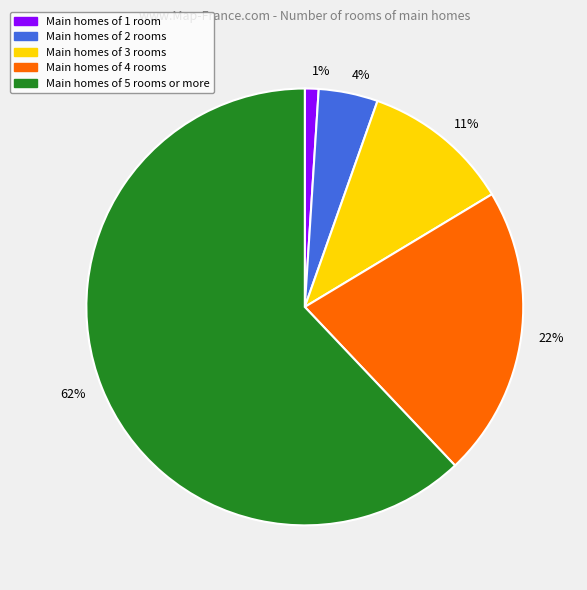

Which has a higher value, 22% or 62%?

62%